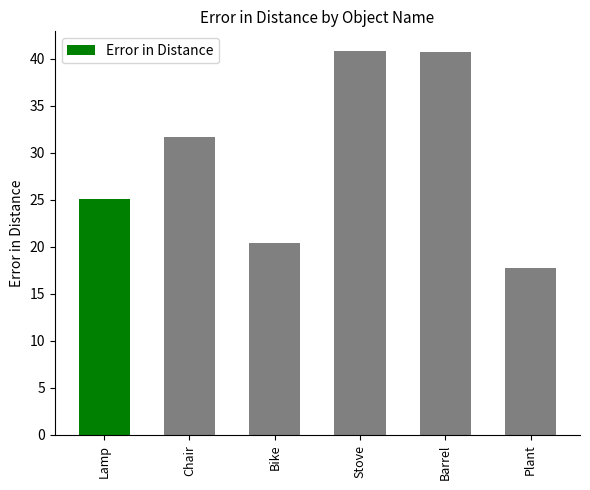

Which label corresponds to the smallest value in the chart?

Plant